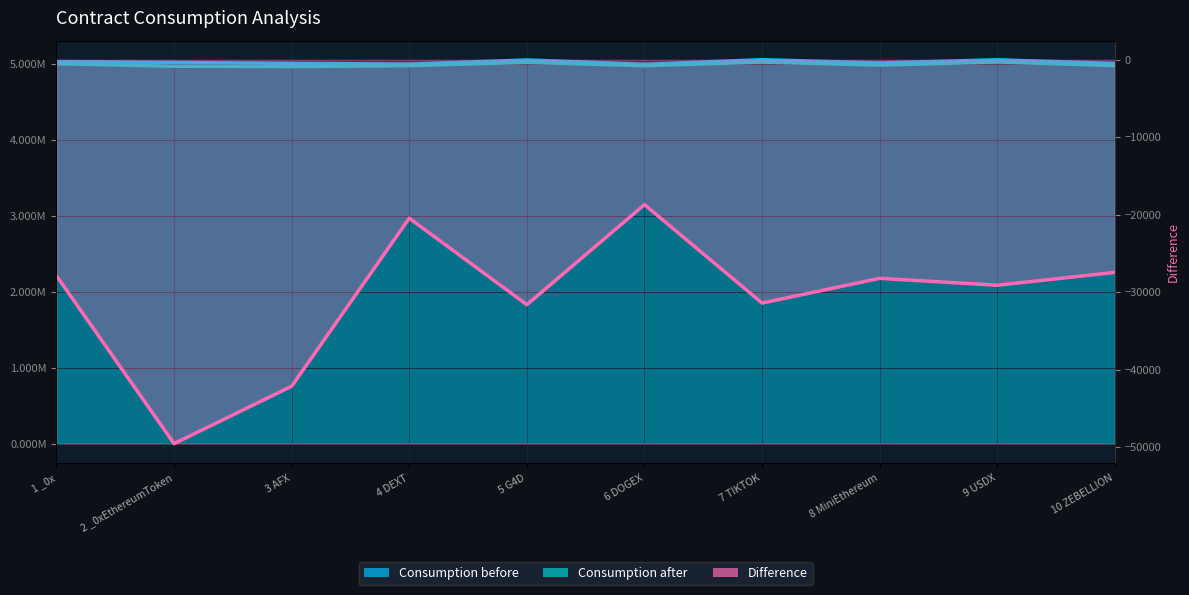

At how many categories does at least one series exceed 712461?

10